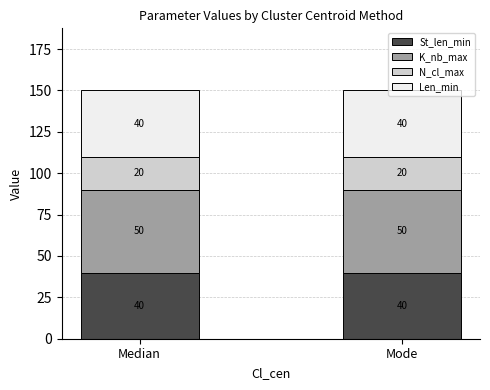

What is the total value across all series at Median?

150